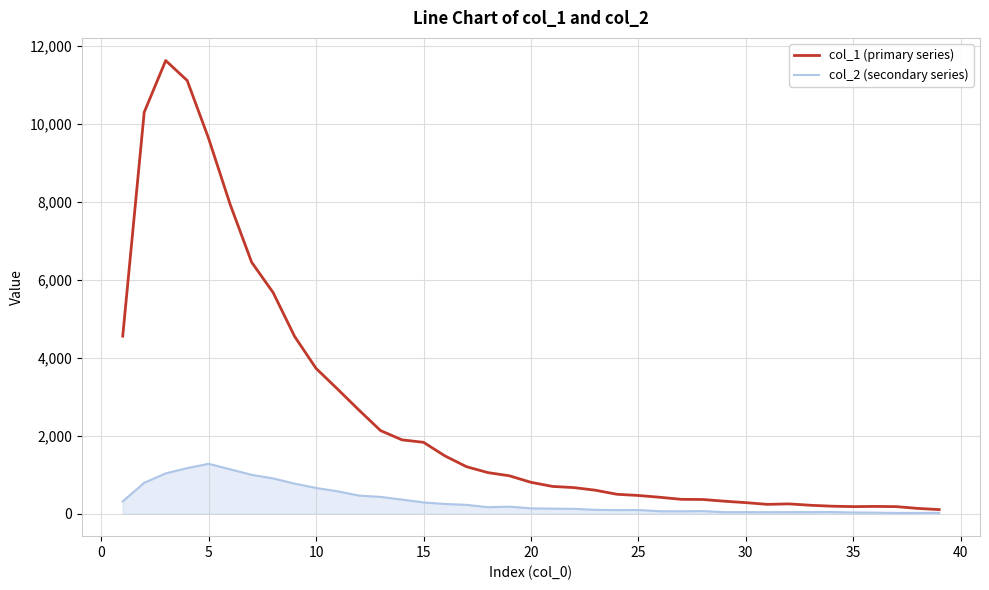

Does the chart display data point markers on the line(s)?

No